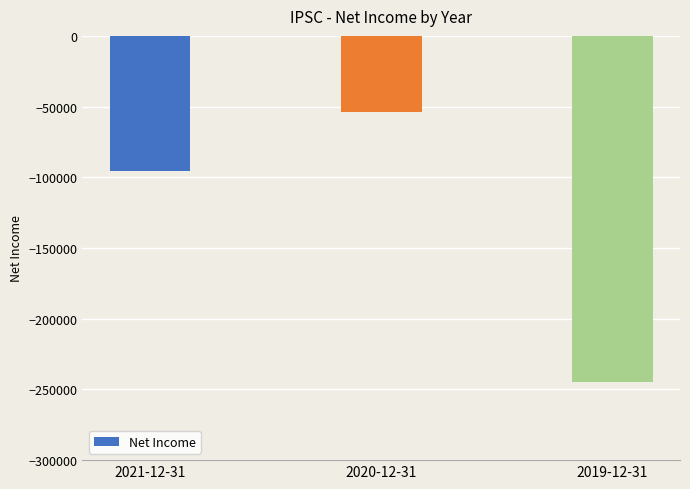

List the labels in order of value, smallest first.

2019-12-31, 2021-12-31, 2020-12-31